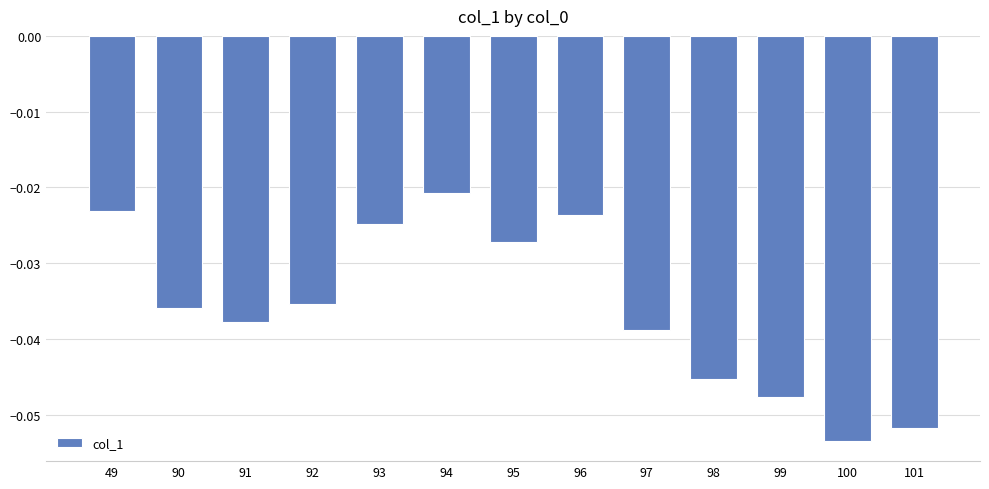

Which has a higher value, 93 or 96?

96